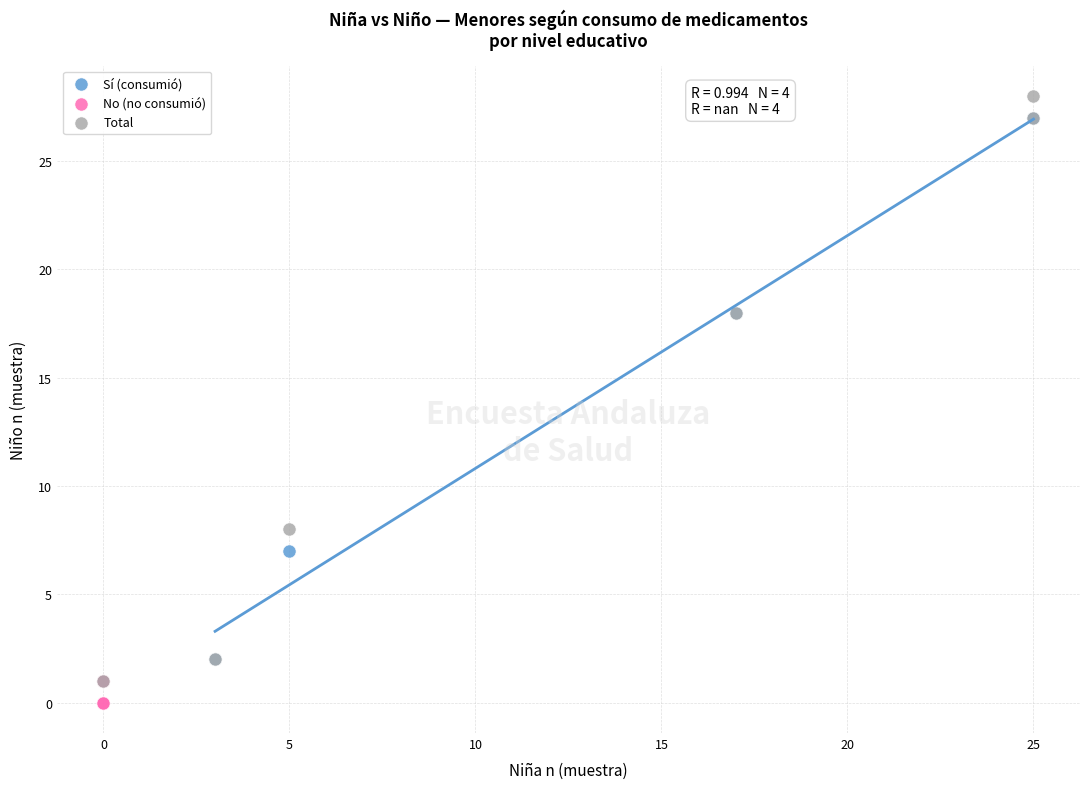

Which series contains the highest Y value?

Total